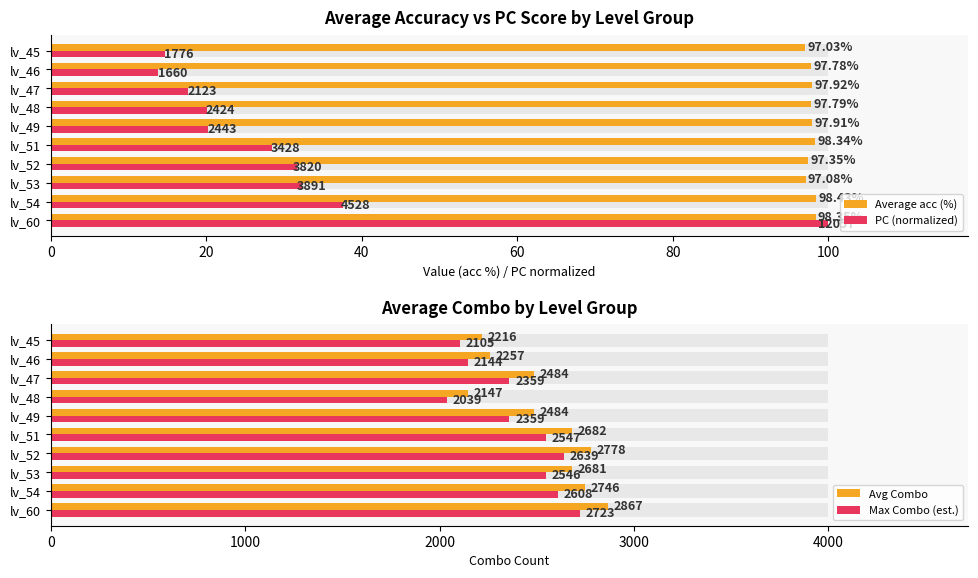

How many bars are there in each group?

4